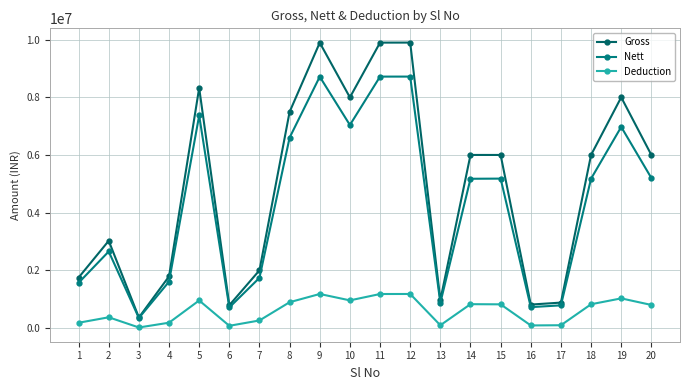

What are all the series names shown in the legend?

Gross, Nett, Deduction